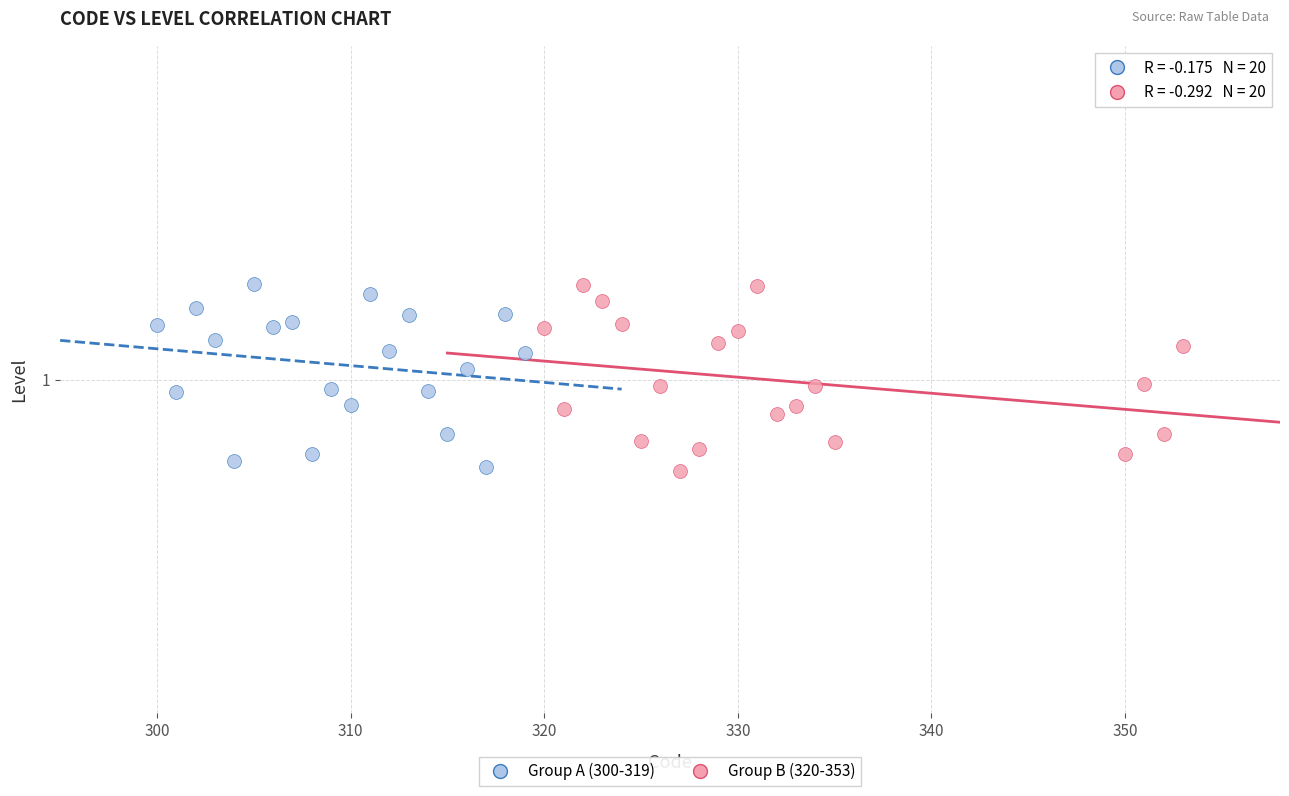

What are all the series names shown in the legend?

Group A (300-319), Group B (320-353)